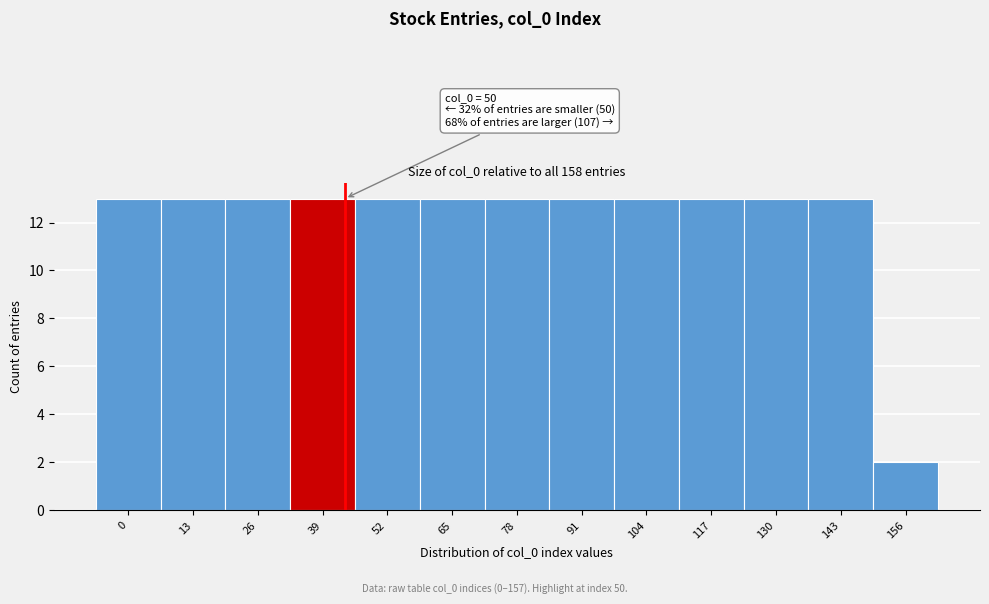

Reading left to right, transcribe all the data shown in this chart.

13	13	13	13	13	13	13	13	13	13	13	13	2